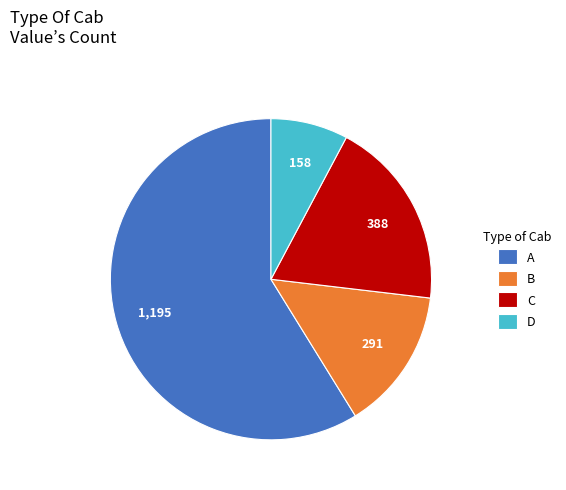

Is there a majority slice in this chart?

Yes